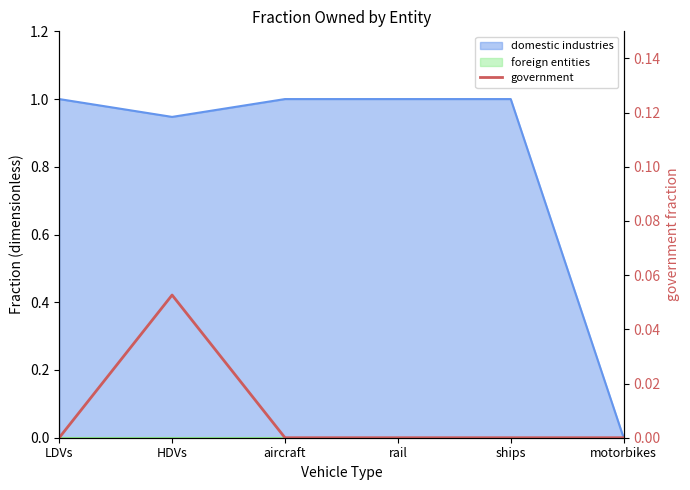

How many points are higher than both their immediate neighbors (excluding endpoints)?

1